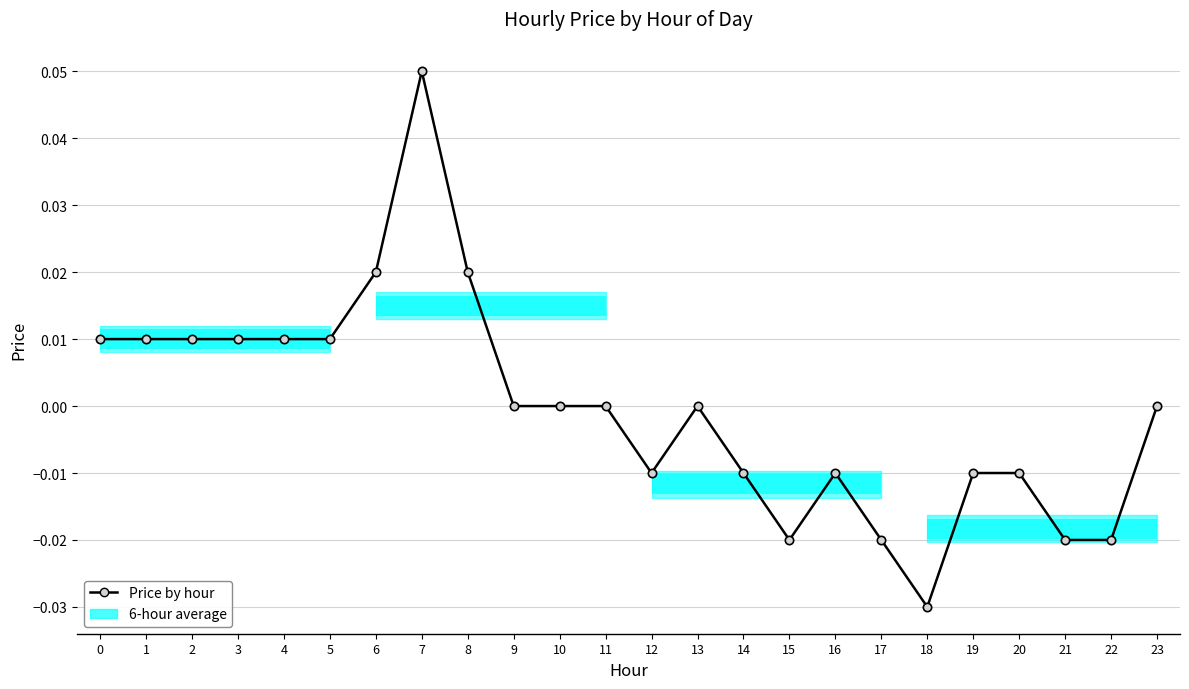

Count the values in the range 0 to 1.

14